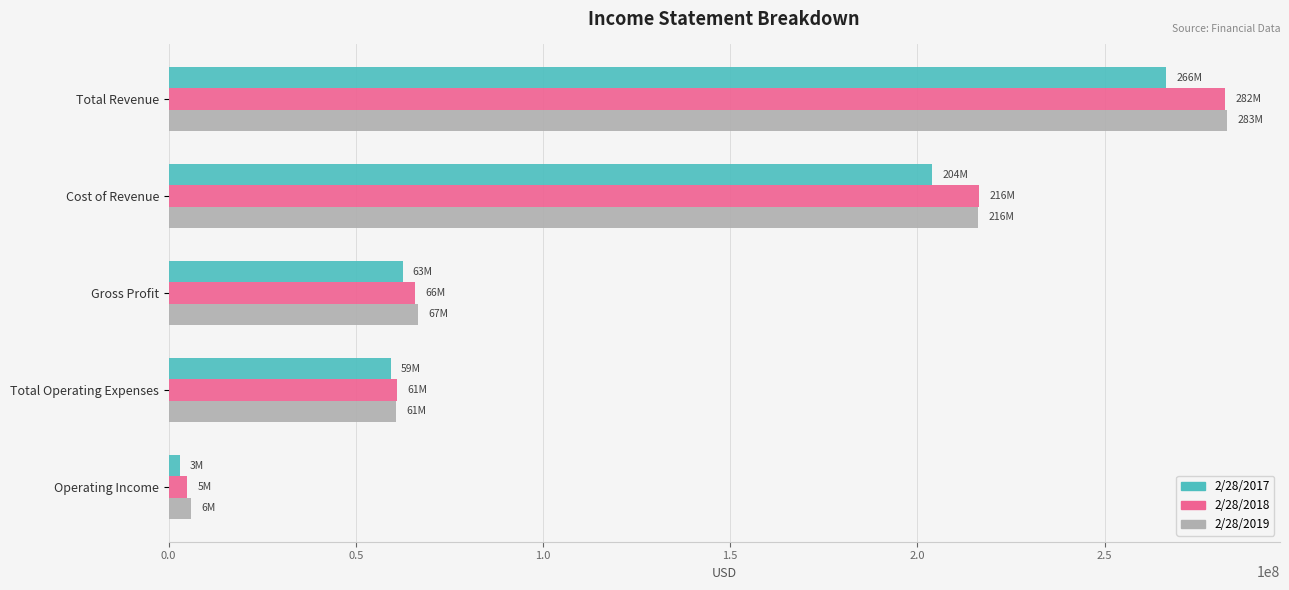

At how many categories does at least one series exceed 155244127?

2